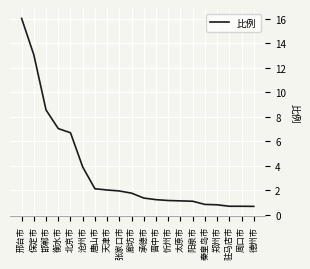

The value at 驻马店市 is 0.7. True or false?

True